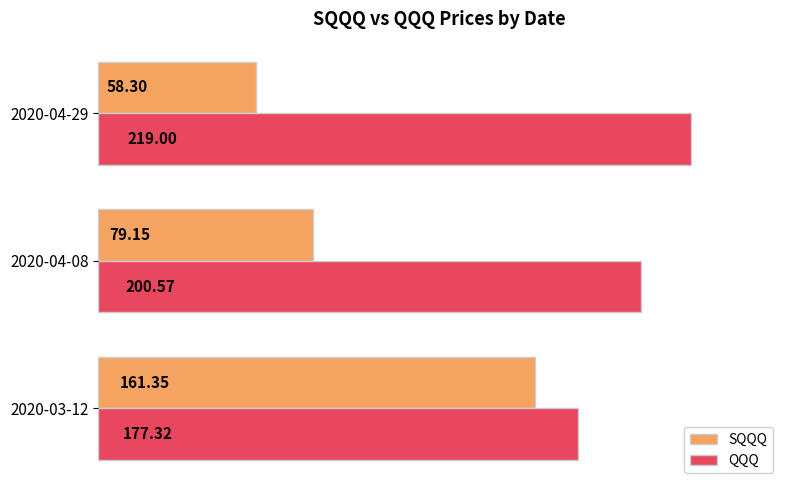

What is the smallest value displayed?

58.3